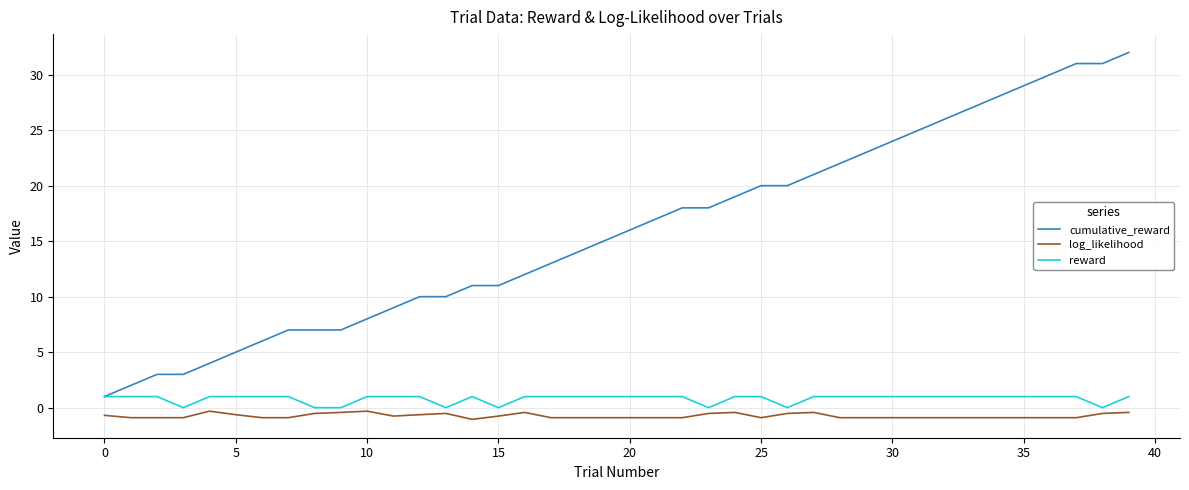

What is the maximum value shown in the chart?

32.0